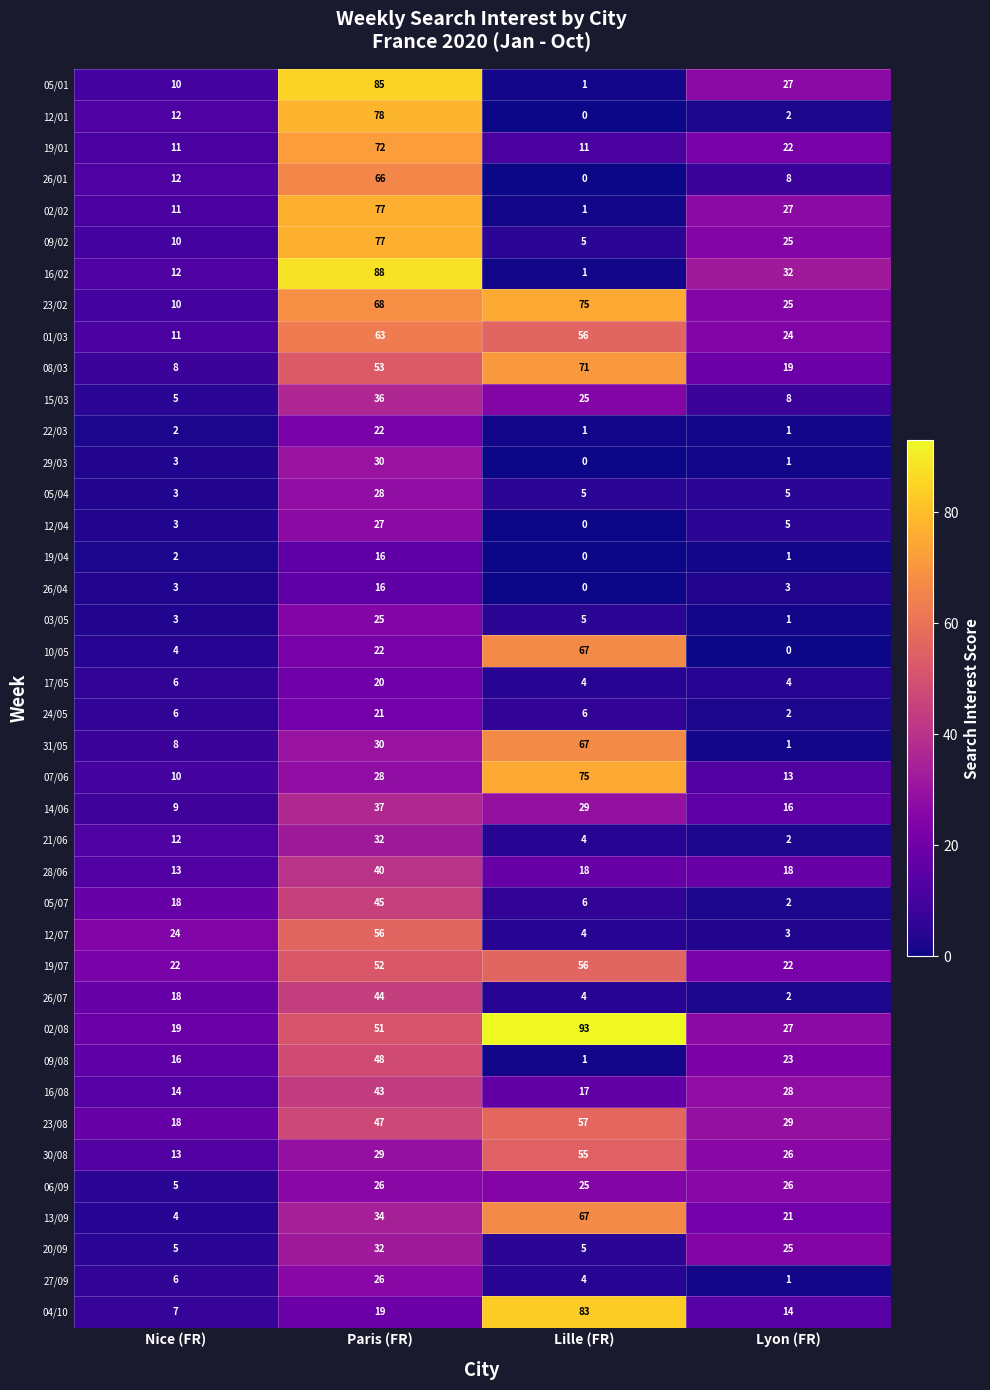

What is the difference between the maximum and minimum values in the 04/10 series?

76